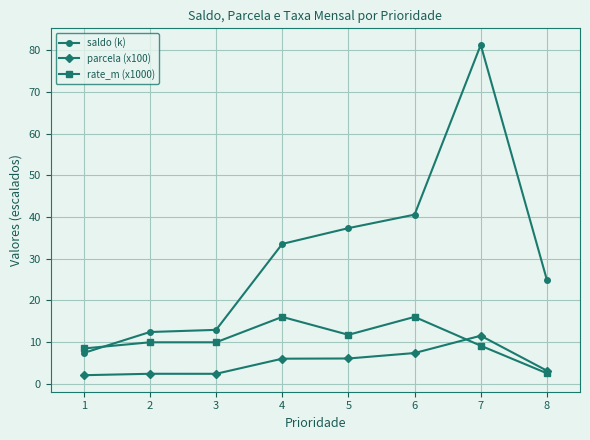

Is the value of rate_m (x1000) at 2 greater than the value of saldo (k) at 8?

No